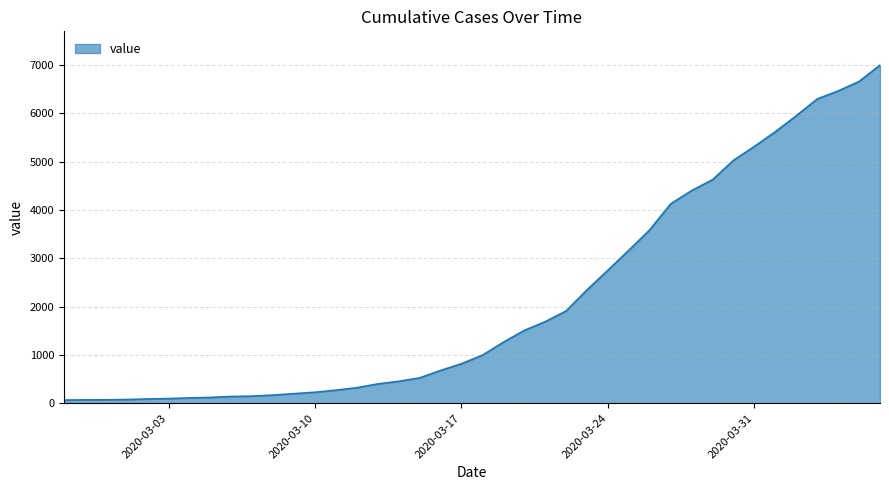

What is the difference between the maximum and minimum values?

6931